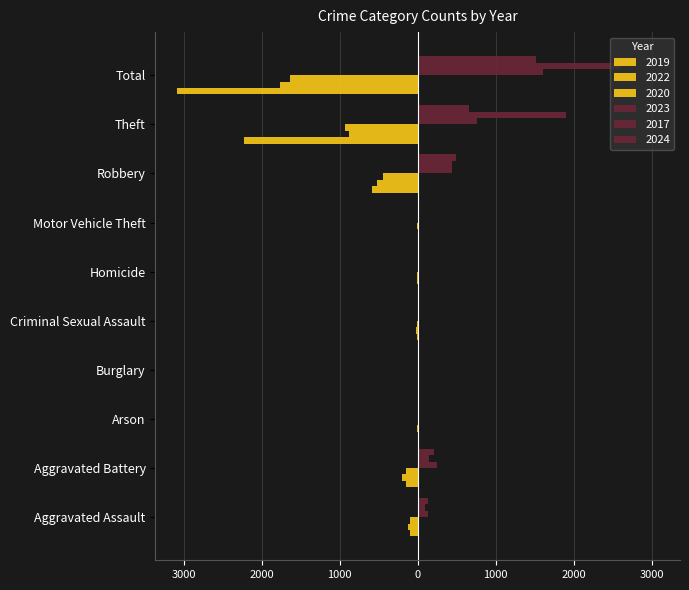

Reading right to left, transcribe all the data shown in this chart.

2019: -3080	-2230	-591	-1	-2	-8	-1	-1	-148	-98
2022: -1761	-880	-521	-2	-6	-24	0	-5	-202	-121
2020: -1634	-930	-450	-3	-3	-3	0	-1	-150	-94
2023: 1611	766	439	6	2	22	0	2	244	130
2017: 2592	1896	446	2	1	8	2	0	142	95
2024: 1517	654	487	2	4	22	2	1	211	134